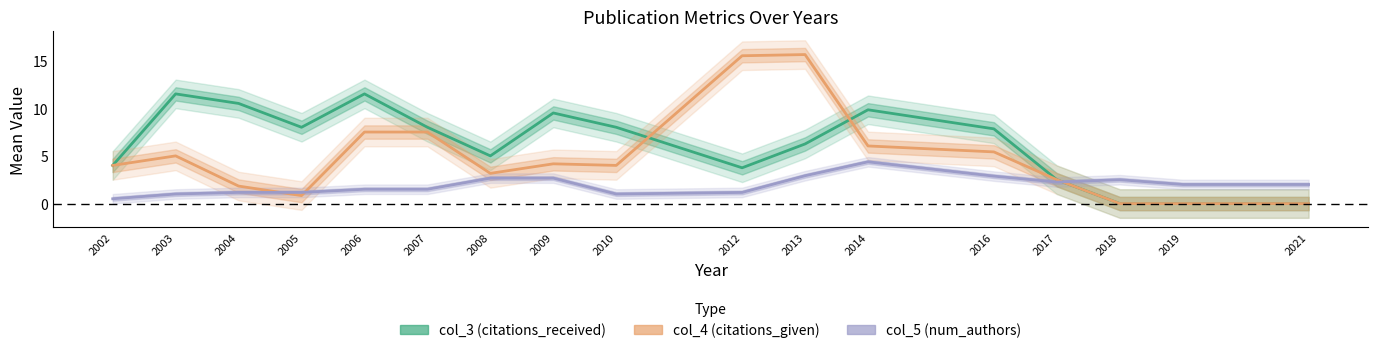

Between 2005 and 2007, which is larger?

2005